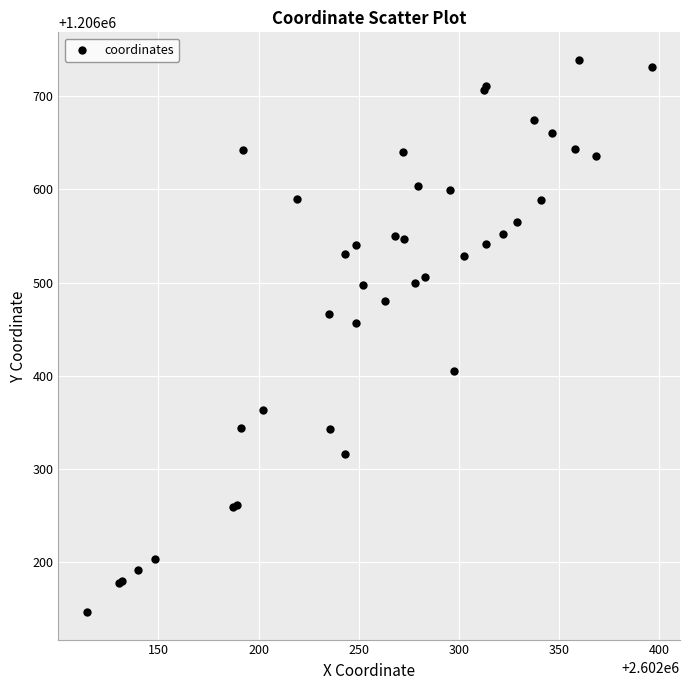

What Y value in the scatter plot is closest to 1206442?

1206456.8